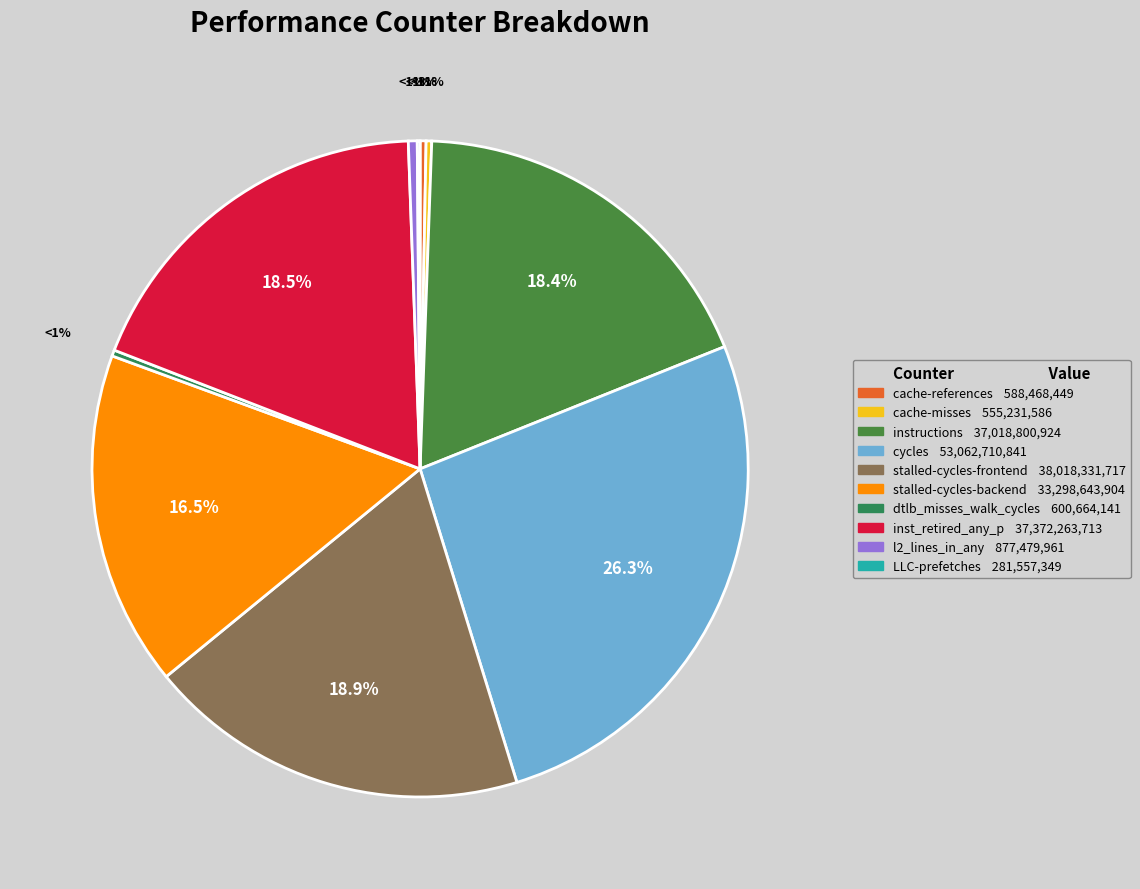

What is the smallest slice in the pie chart?

LLC-prefetches